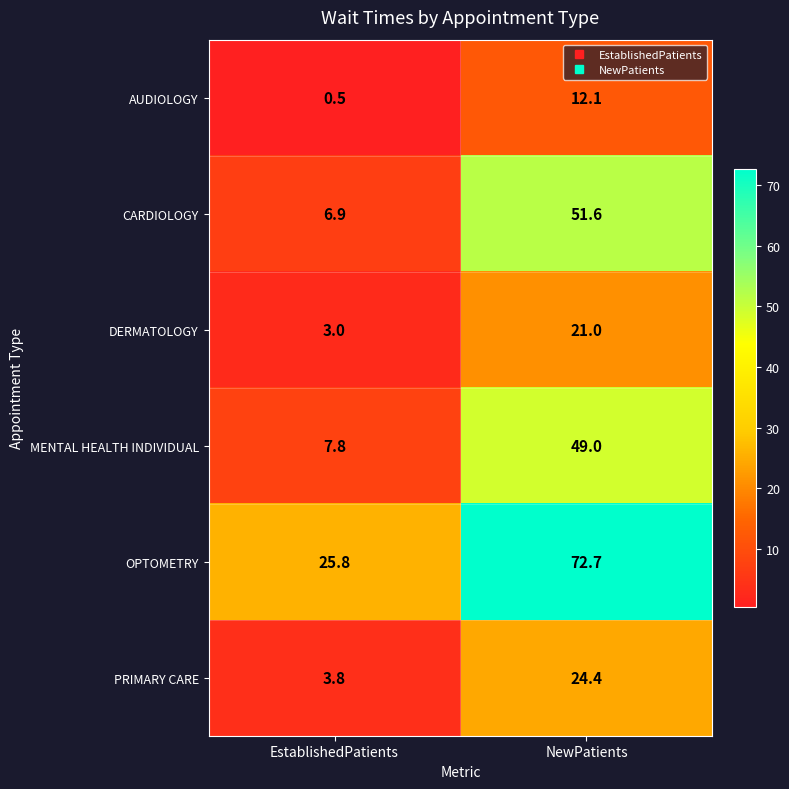

Reading left to right, transcribe all the data shown in this chart.

AUDIOLOGY: EstablishedPatients=0.5	NewPatients=12.1
CARDIOLOGY: EstablishedPatients=6.9	NewPatients=51.6
DERMATOLOGY: EstablishedPatients=3.0	NewPatients=21.0
MENTAL HEALTH INDIVIDUAL: EstablishedPatients=7.8	NewPatients=49.0
OPTOMETRY: EstablishedPatients=25.8	NewPatients=72.7
PRIMARY CARE: EstablishedPatients=3.8	NewPatients=24.4